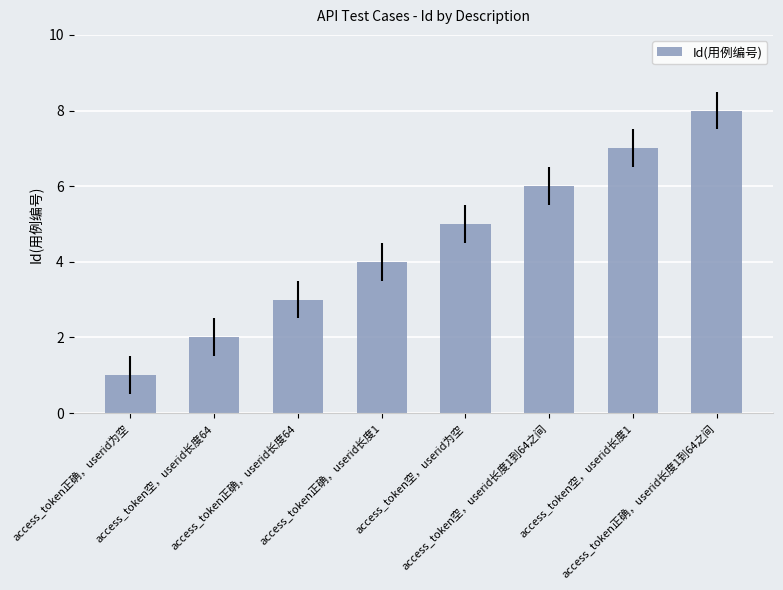

Which category has the highest value across all series?

access_token正确，userid长度1到64之间